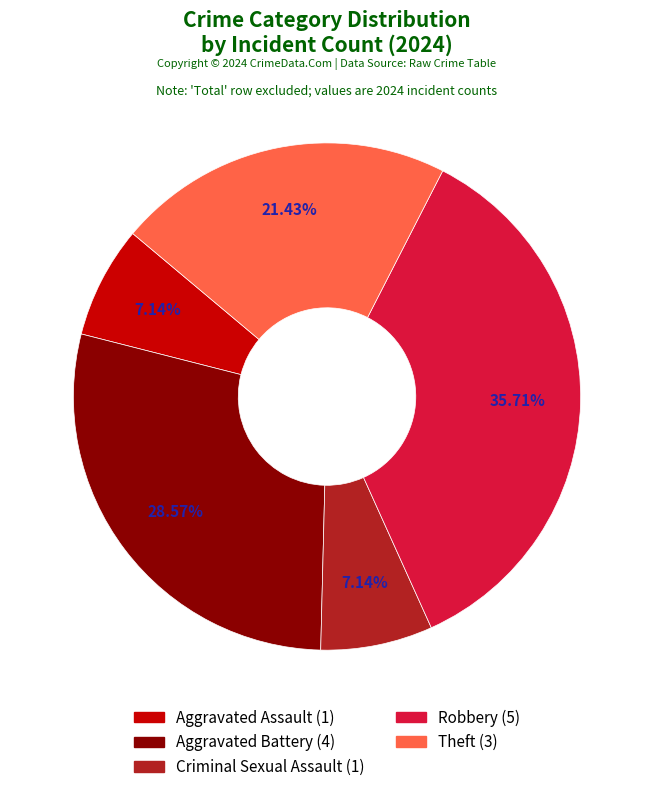

Does any single category account for the majority?

No